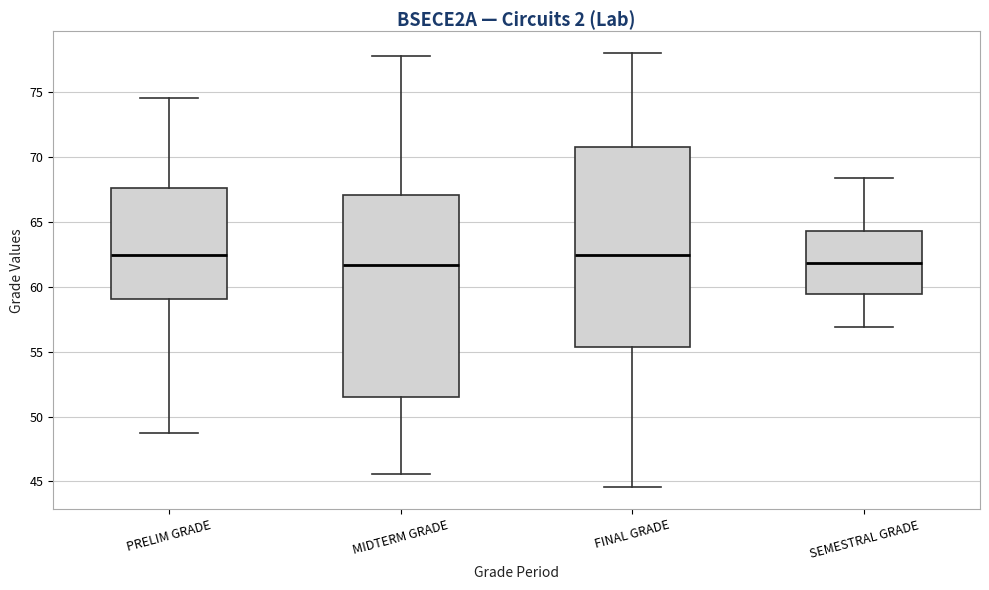

Reading left to right, read every box against the y-axis: the position of its median line, the range the box covers, and the ends of its whiskers. The values are not printed on the chart, so give them approximately, as read against the axis.

PRELIM GRADE: median 62.5, box 59.0 to 67.5, whiskers 49.0 to 74.5
MIDTERM GRADE: median 61.5, box 51.5 to 67.0, whiskers 45.5 to 78.0
FINAL GRADE: median 62.5, box 55.5 to 71.0, whiskers 44.5 to 78.0
SEMESTRAL GRADE: median 62.0, box 59.5 to 64.5, whiskers 57.0 to 68.5